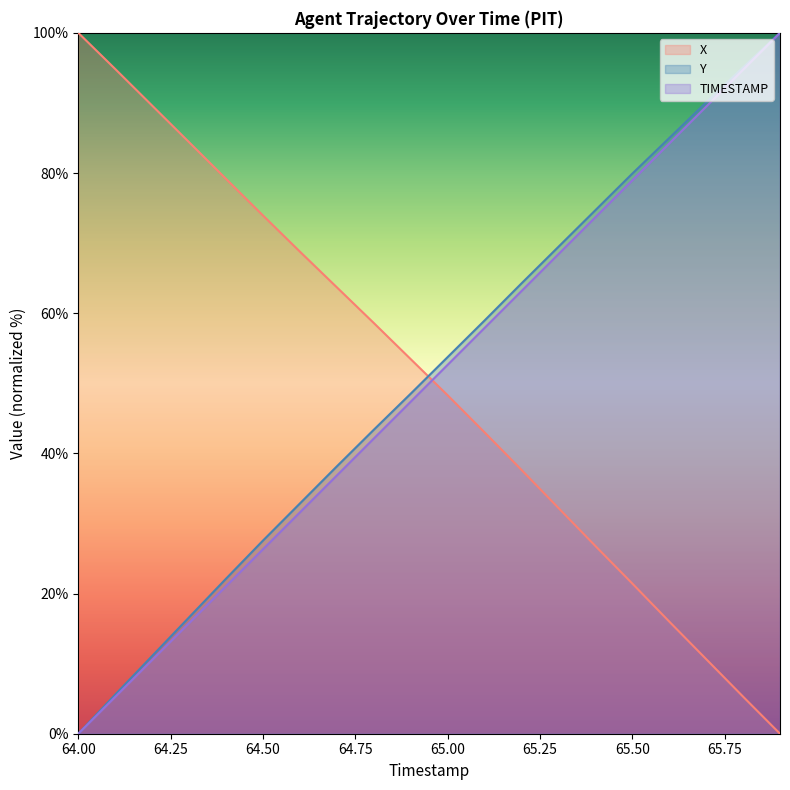

Where does the X series first go above 53?

64.00